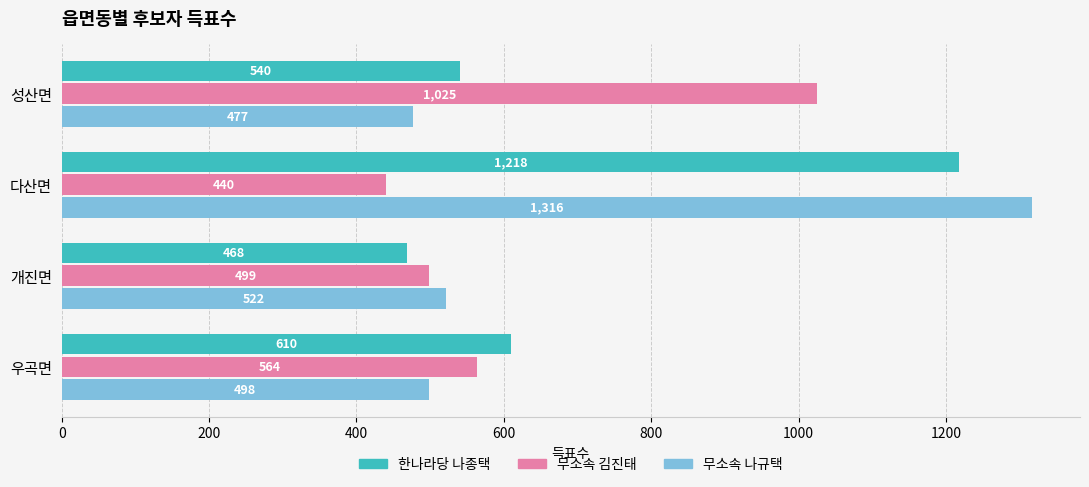

What is the spread (max minus min) of values at 개진면?

54